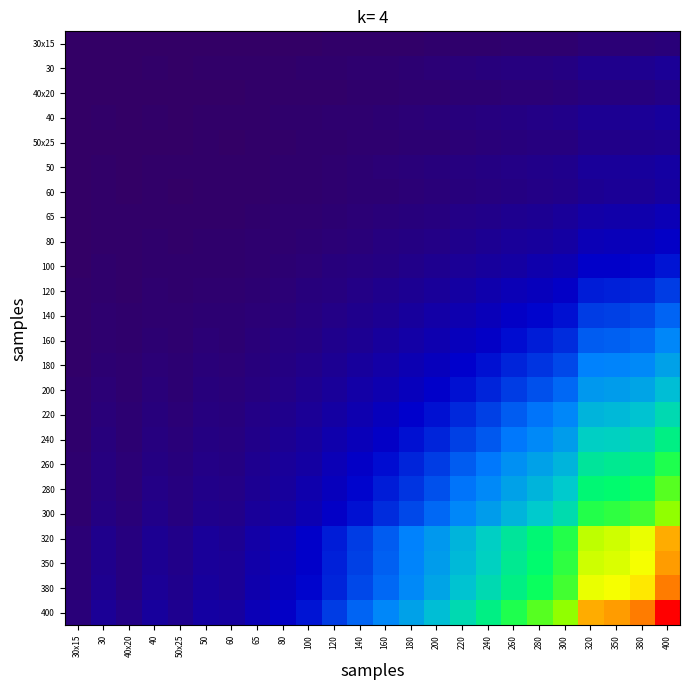

Which series has the widest spread of values?

400